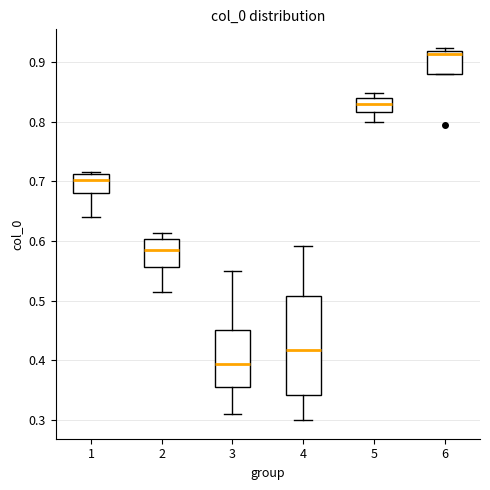

Which box is the tallest, from its lower edge to its upper edge?

4